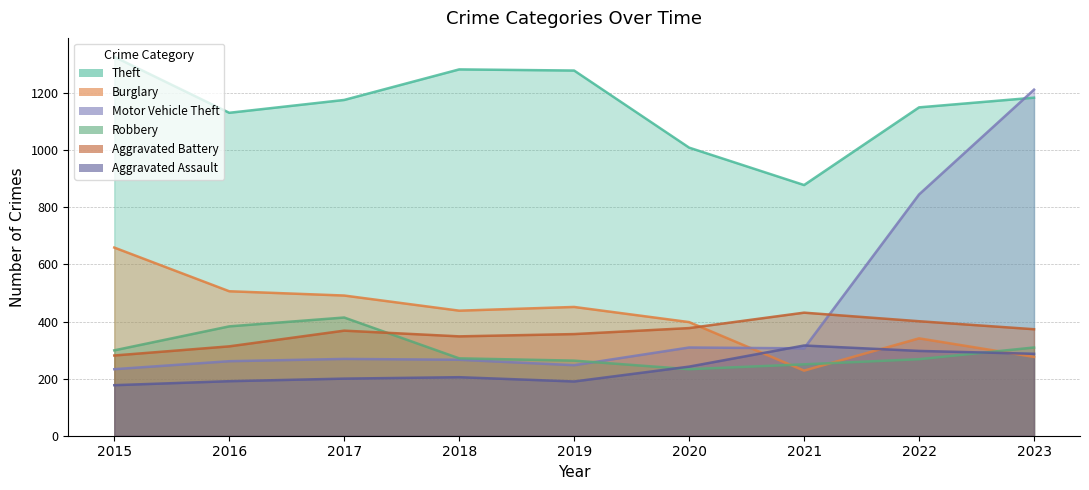

What is the minimum value shown in the chart?

177